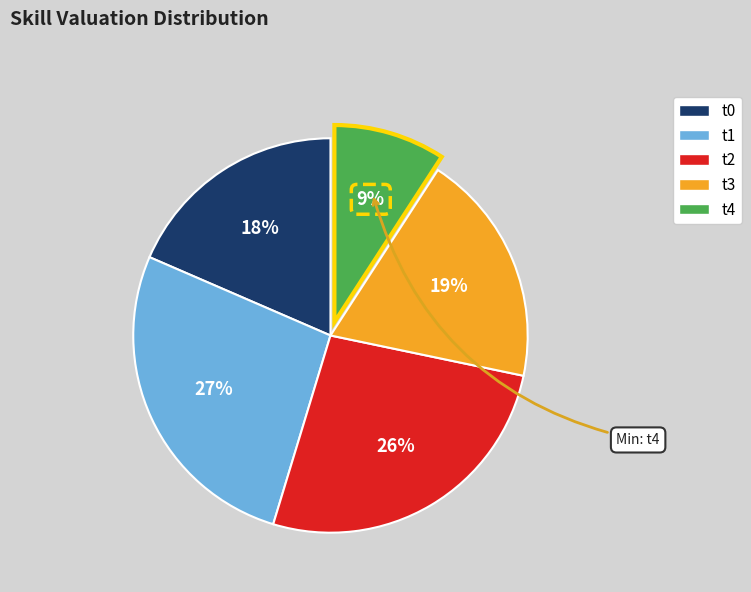

Does t2 account for over 50% of the chart?

No